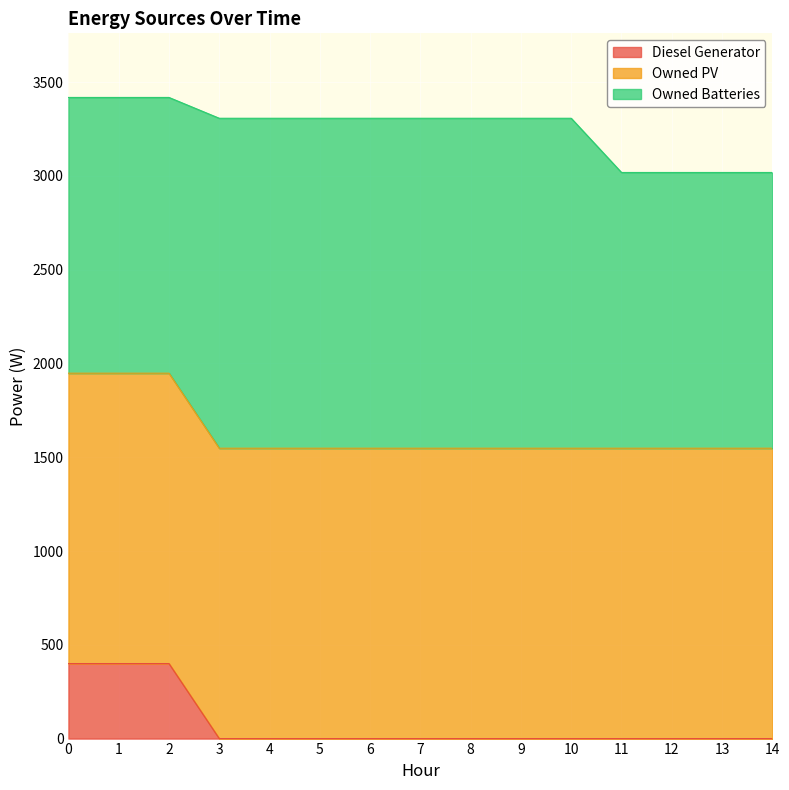

True or false: Diesel Generator and Owned Batteries cross at least once.

False